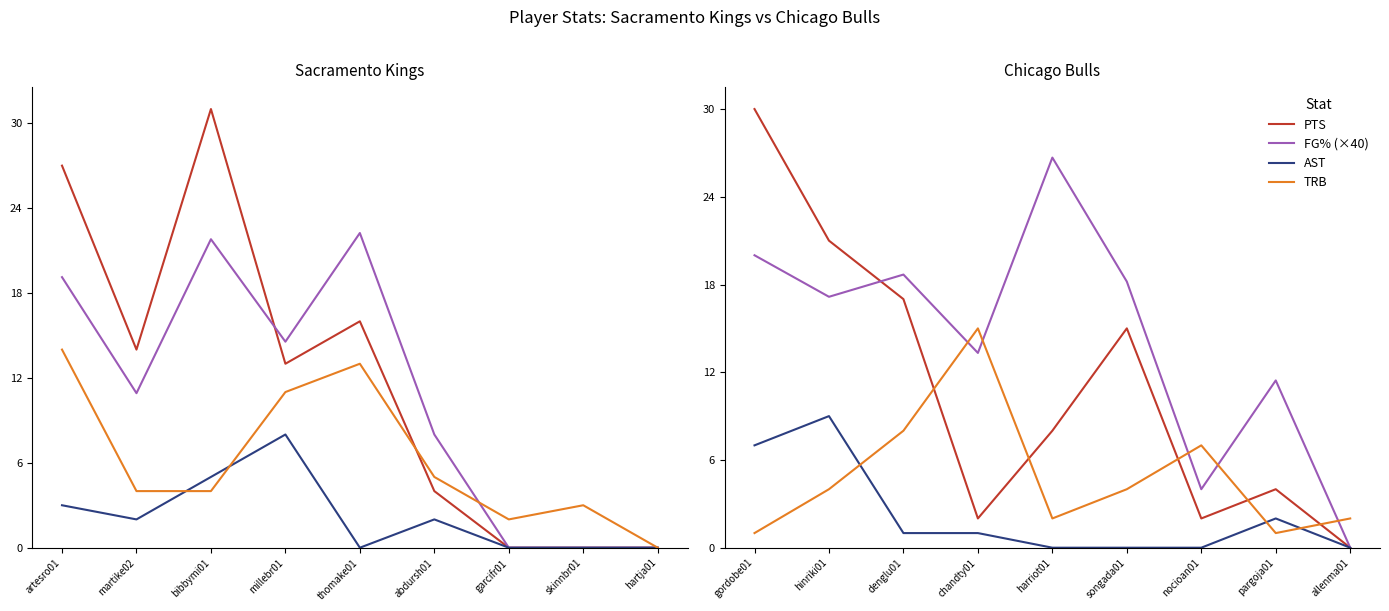

At which label does AST first exceed 1?

gordobe01